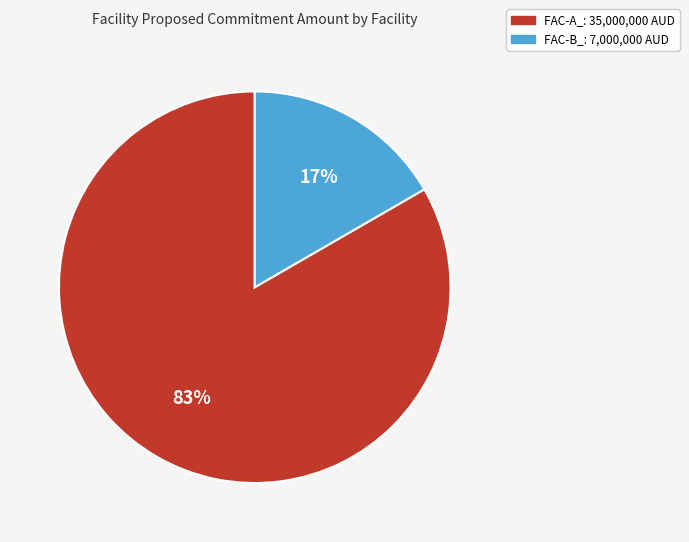

Does any single category account for the majority?

Yes